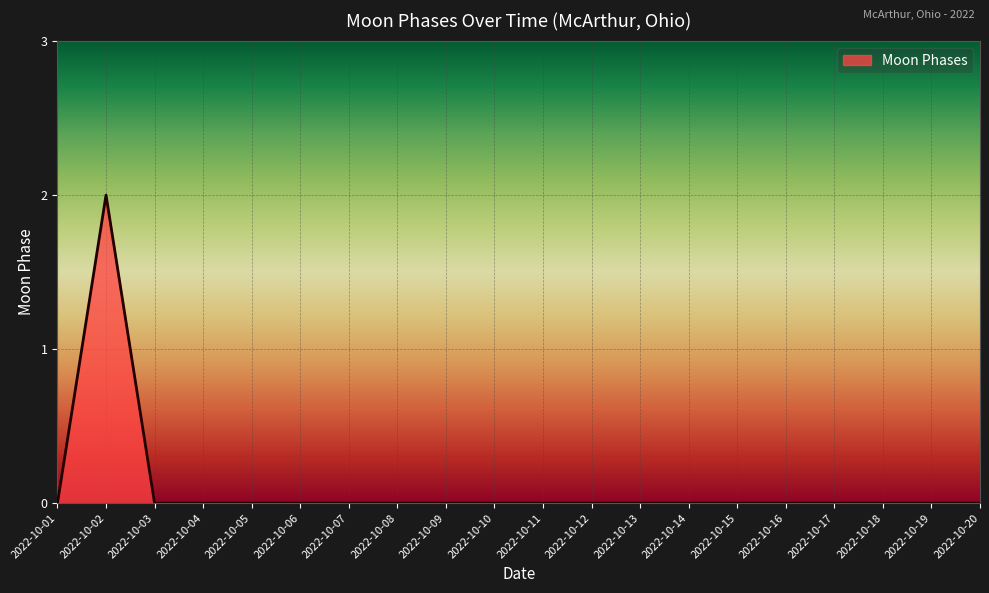

The value at 2022-10-15 is 0. True or false?

True